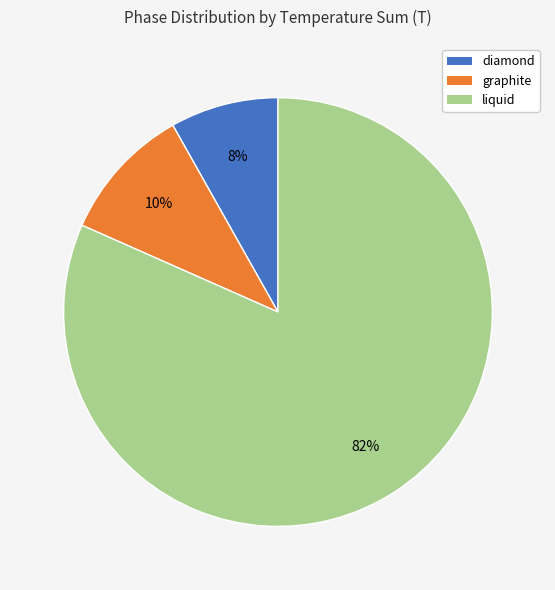

Do graphite and diamond together represent more than half of the pie?

No